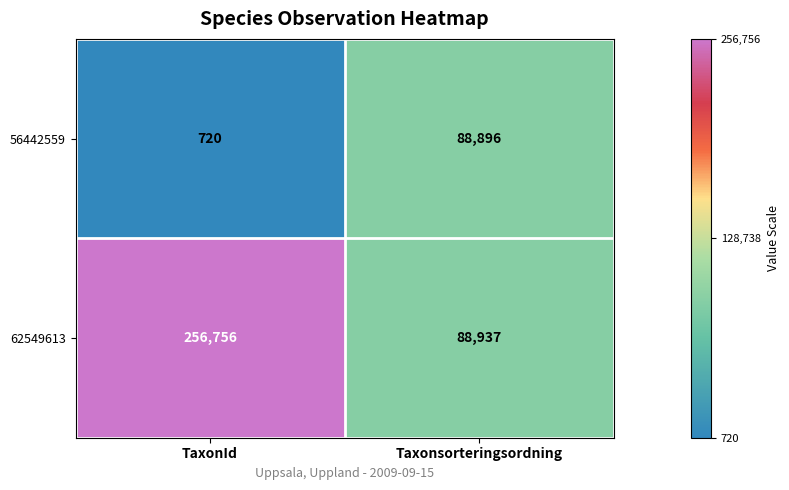

Reading right to left, list all the values displayed in this chart.

56442559: Taxonsorteringsordning=88896	TaxonId=720
62549613: Taxonsorteringsordning=88937	TaxonId=256756